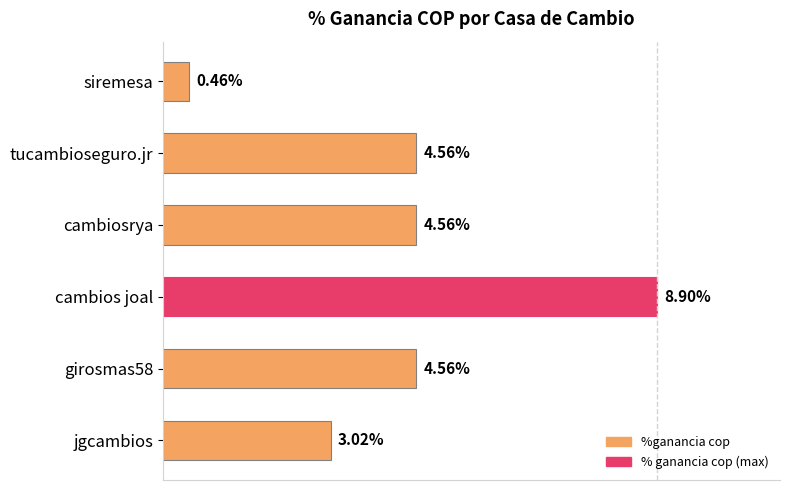

Which category has the lowest value across all series?

siremesa